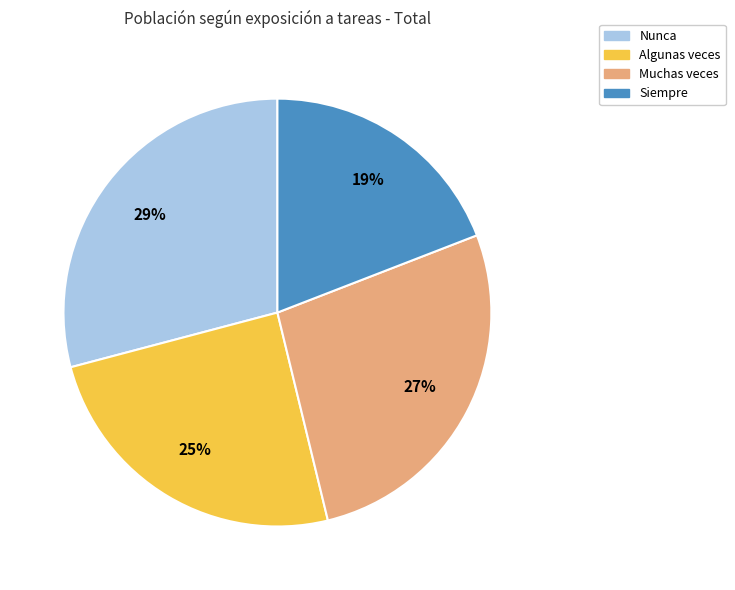

Combined, do Muchas veces and Algunas veces account for over 50%?

Yes